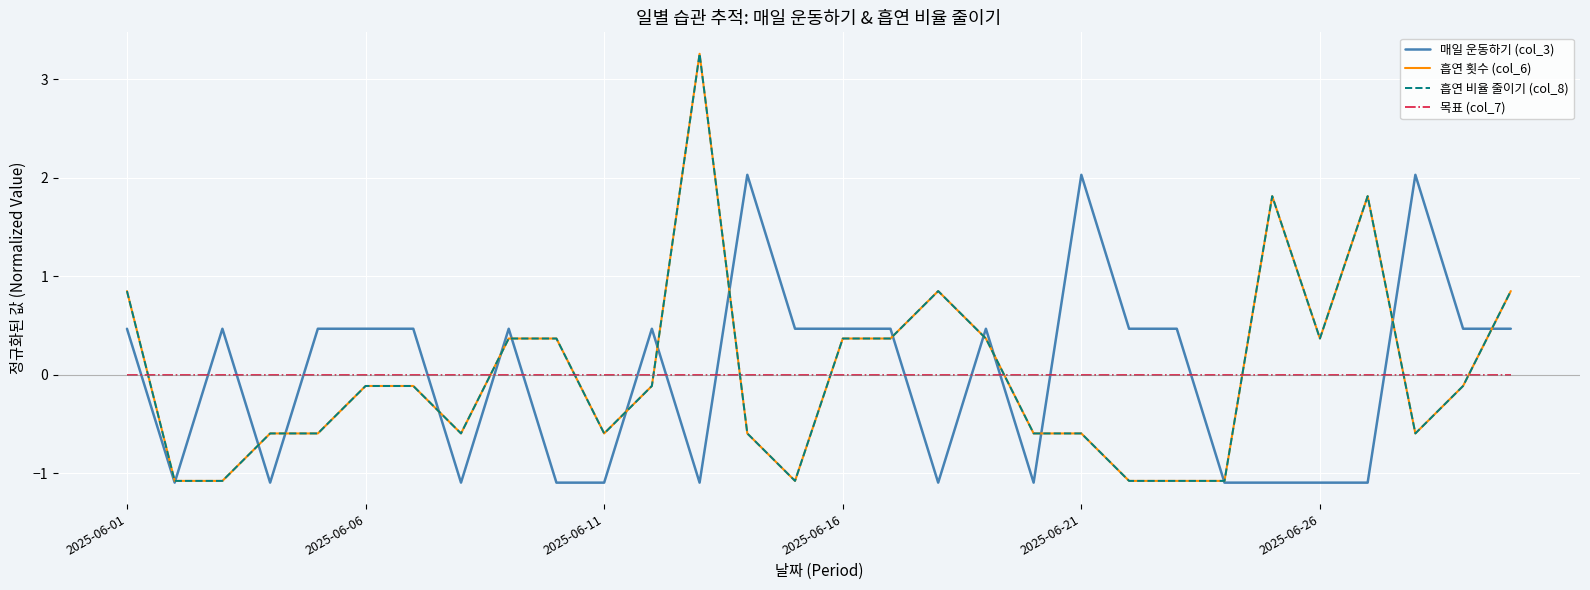

Is this an area chart (filled region under the line)?

No